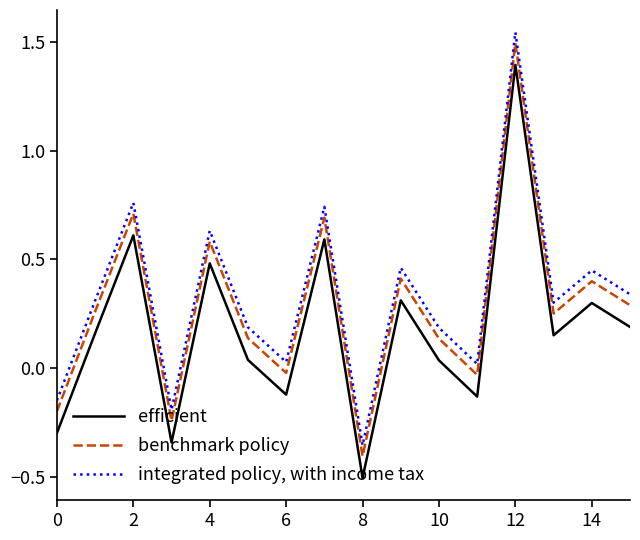

What is the highest value of the efficient series?

1.4